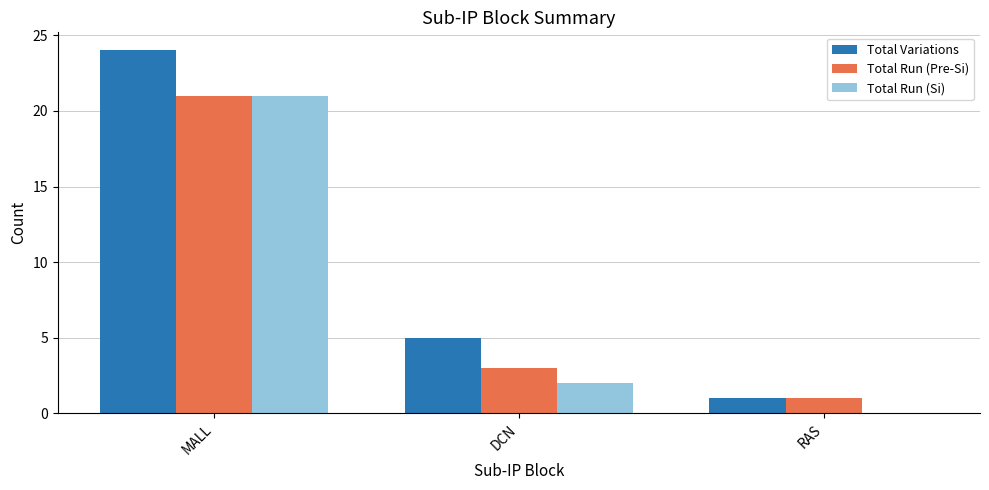

What is the maximum value shown in the chart?

24